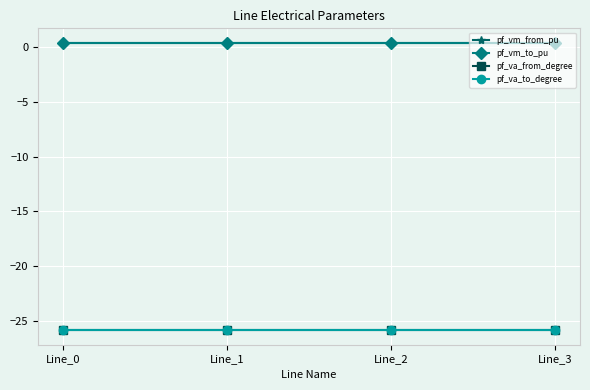

The value of pf_vm_from_pu at Line_3 is 0.4. True or false?

True